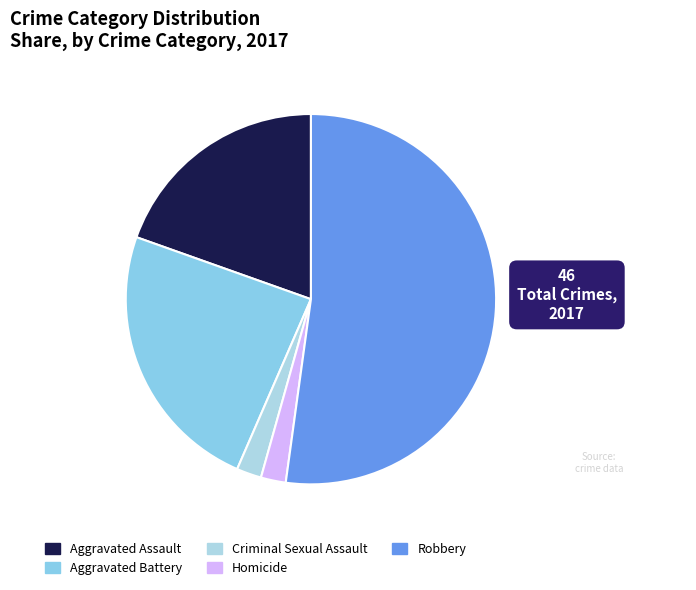

To the nearest percent, what is the combined percentage of Aggravated Battery and Robbery?

76%